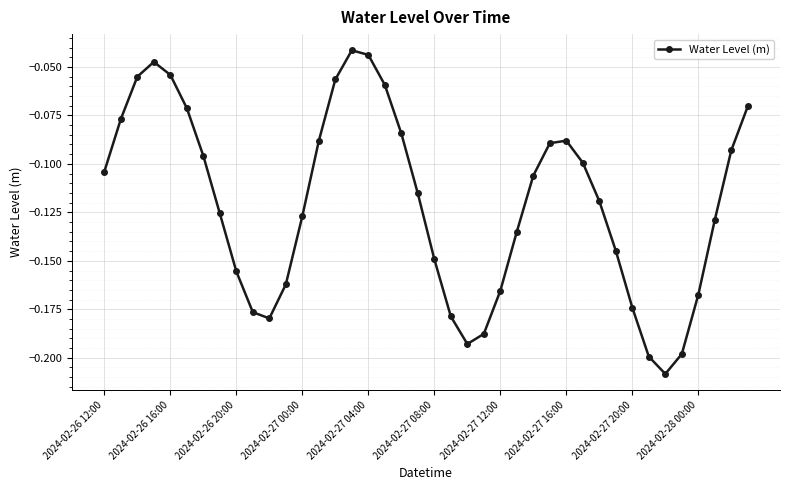

How many interior local peaks (higher than both neighbors) does the data have?

3